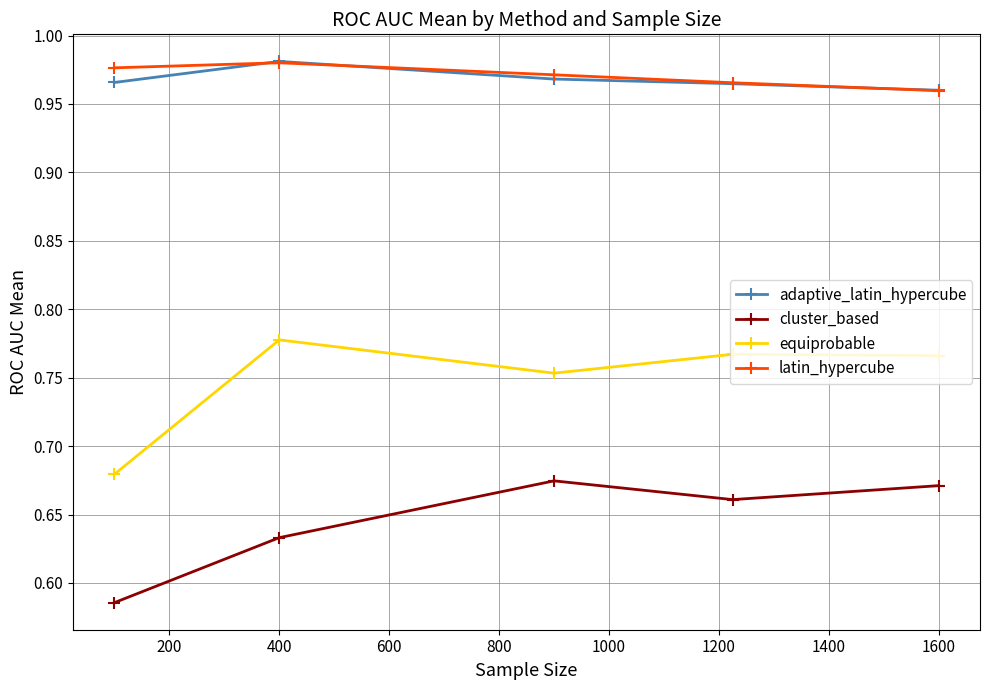

Does the chart display data point markers on the line(s)?

Yes